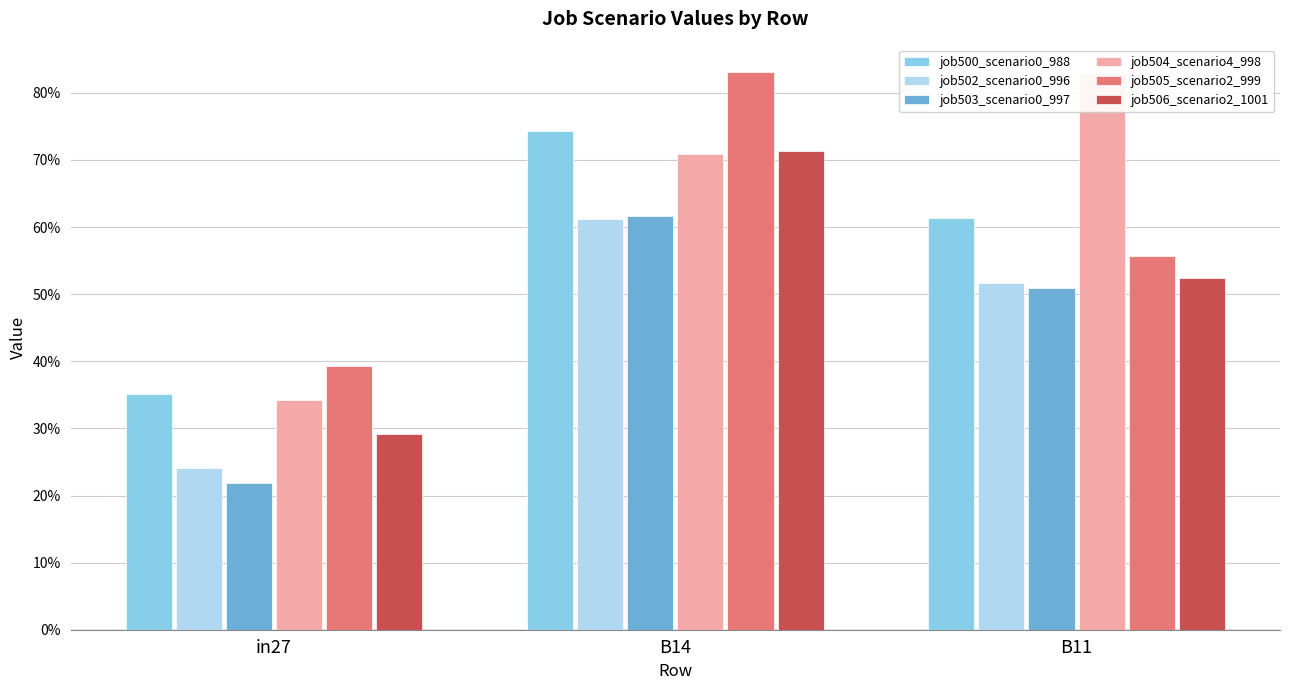

Which has a higher value, in27 or B14?

B14